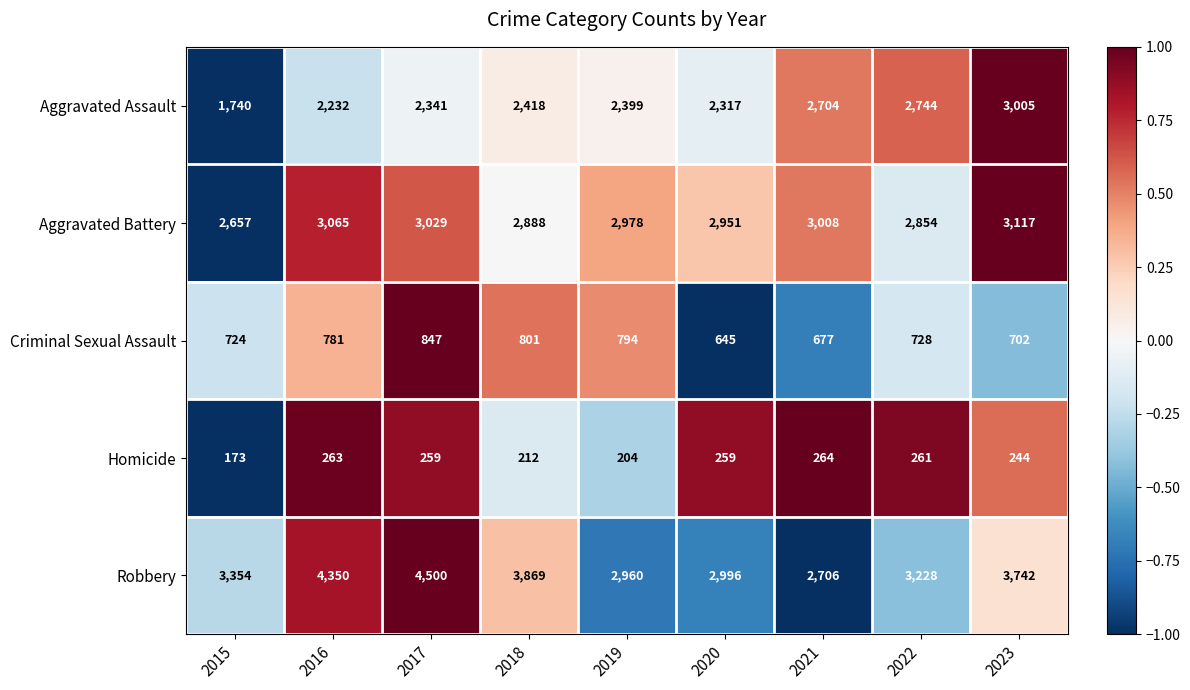

Which series has the largest range (max minus min)?

Robbery